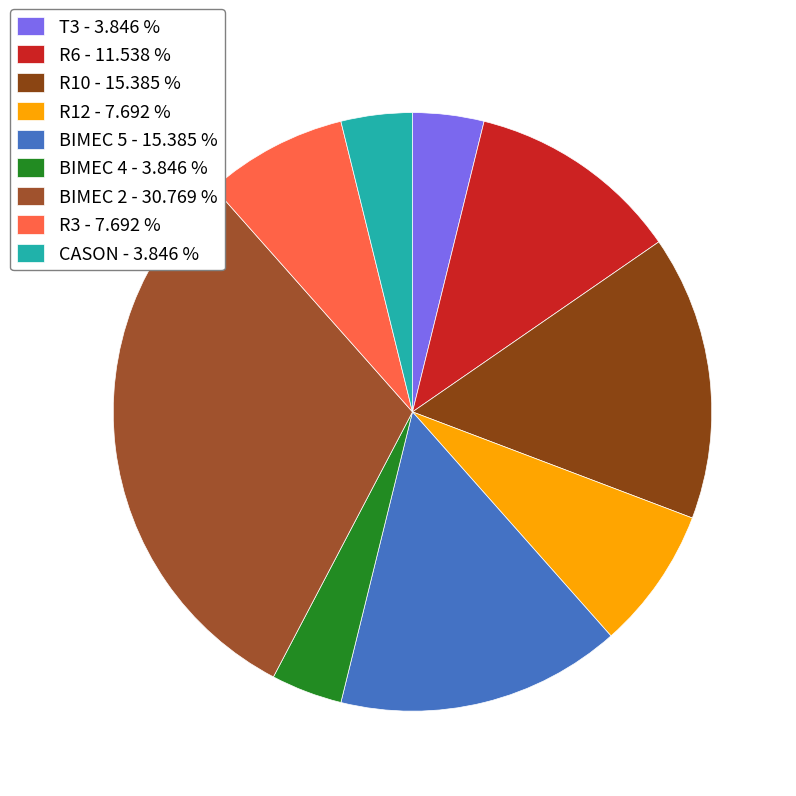

Is CASON the majority of the pie?

No